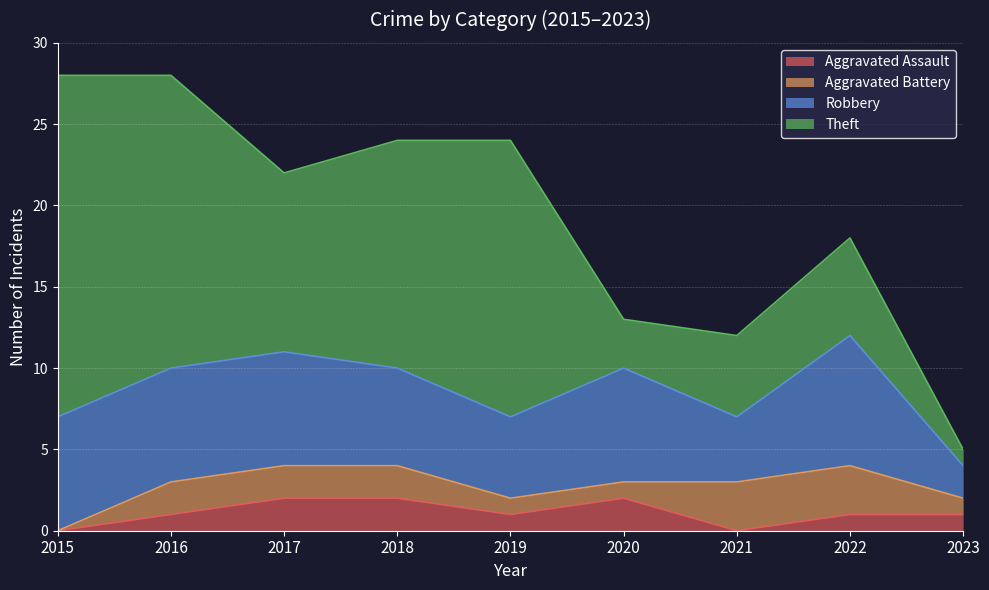

At which category does the chart reach its peak across all series?

2015